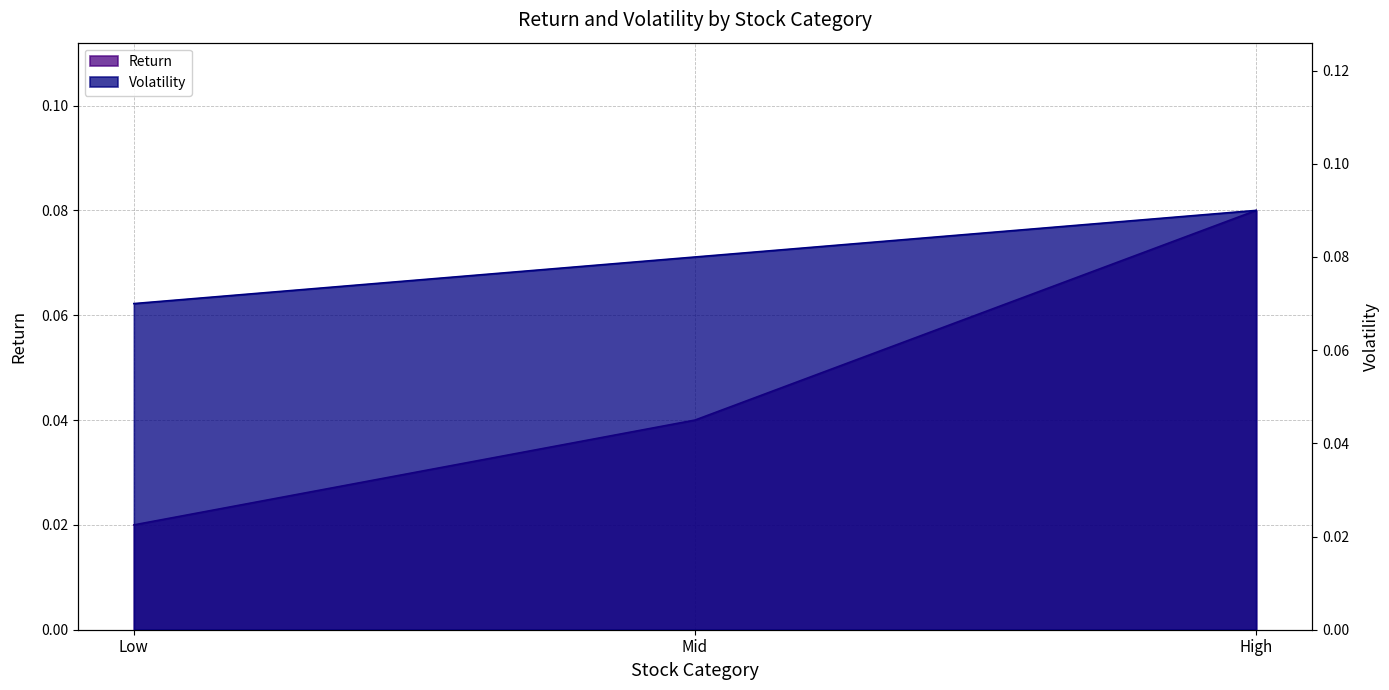

At which label is Return closest to 0?

Low